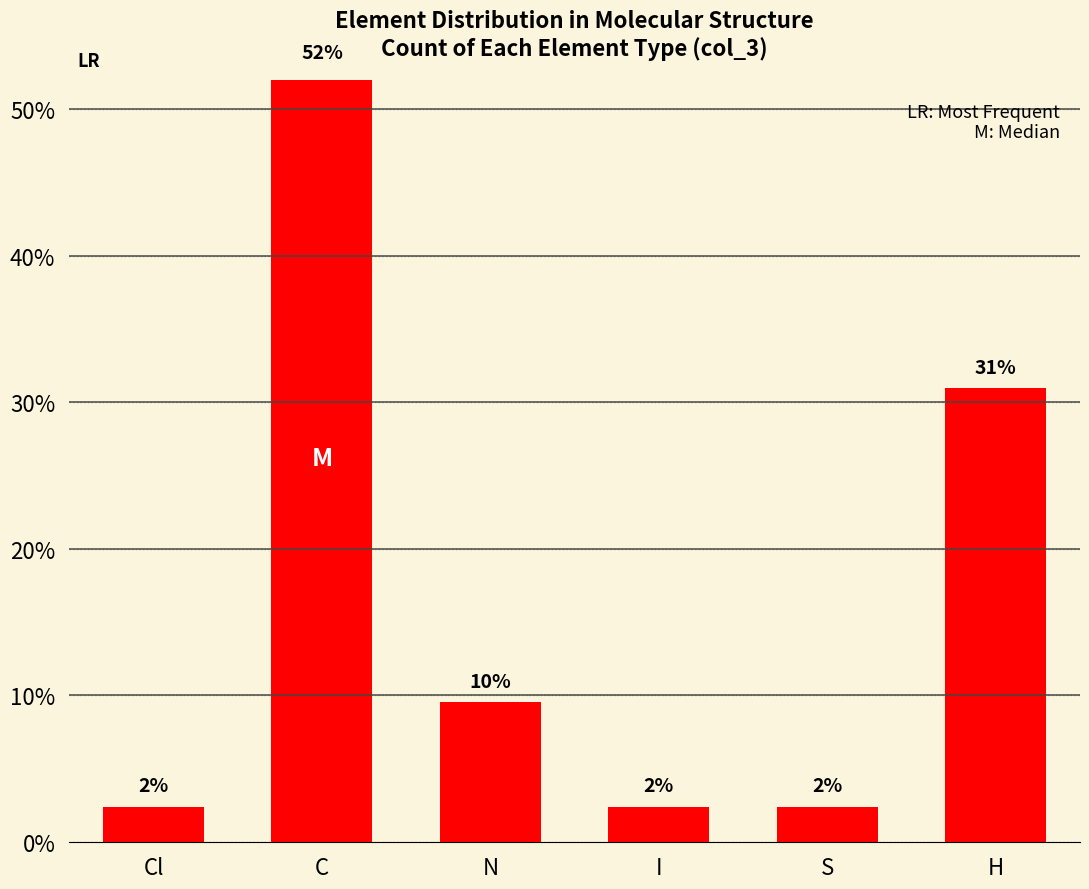

The chart shows a value of 4.0 at S. True or false?

False